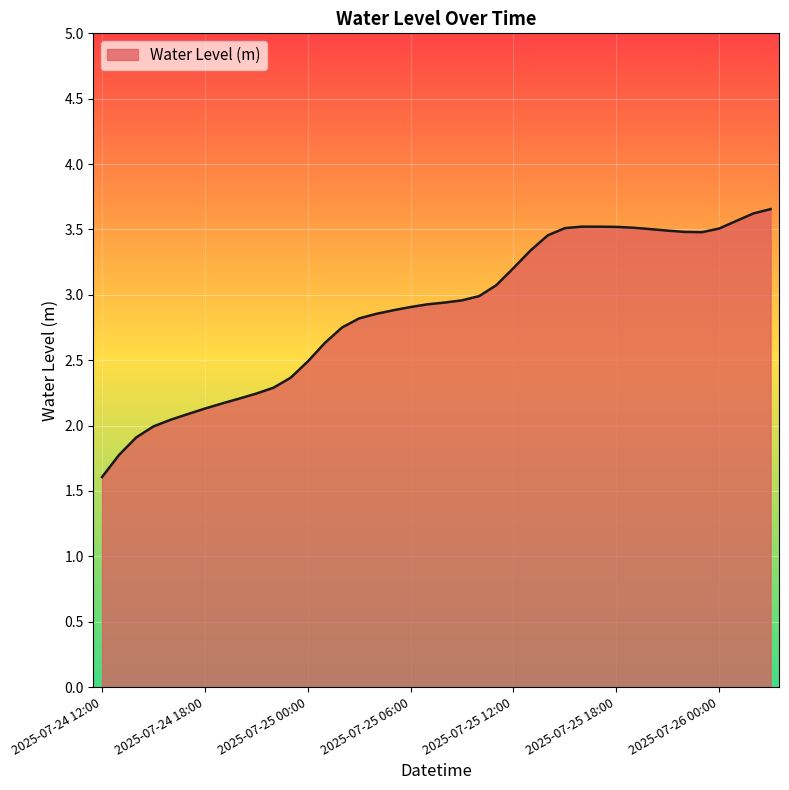

What is the difference between the maximum and minimum values?

2.0